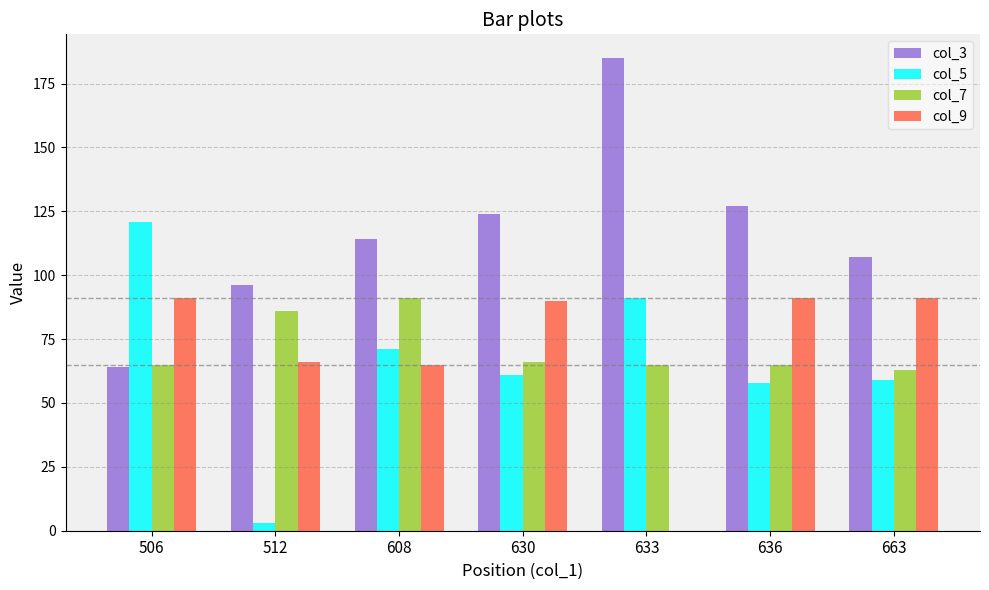

How many series are shown in this chart?

4